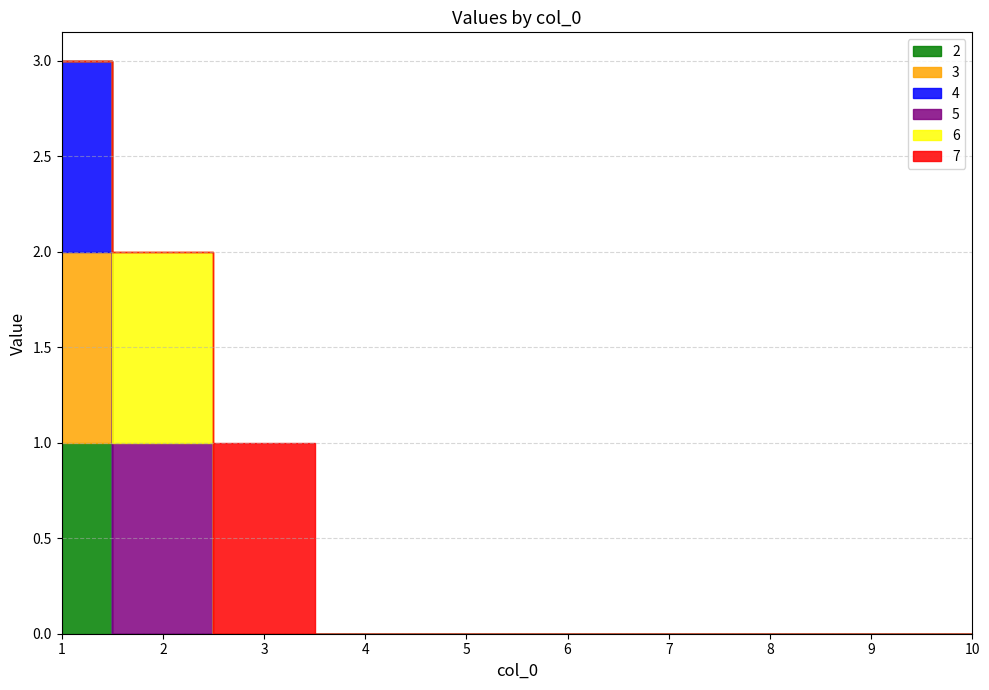

True or false: 4 has more than 2 interior local peaks.

False